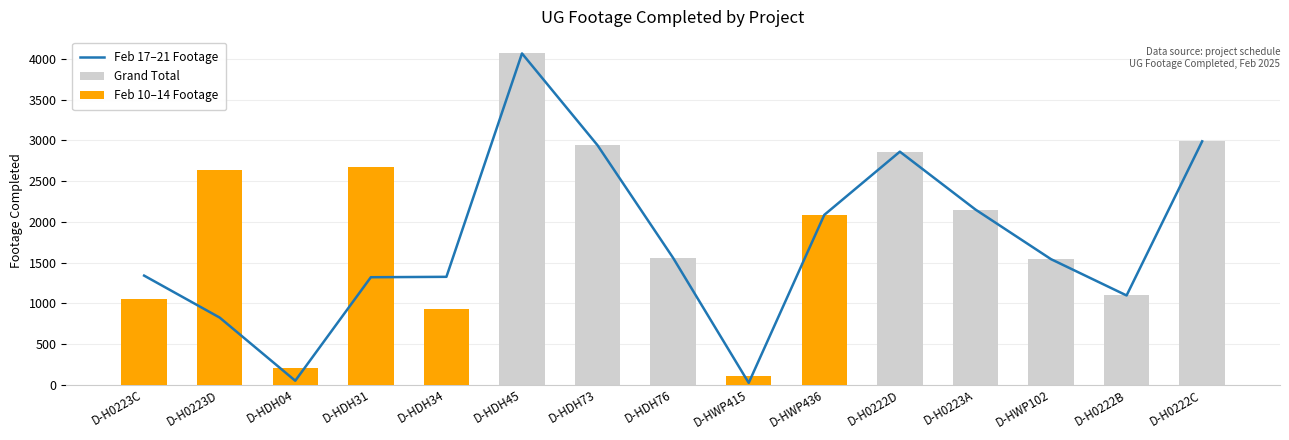

Where does the Grand Total series first go above 2082?

D-H0223D